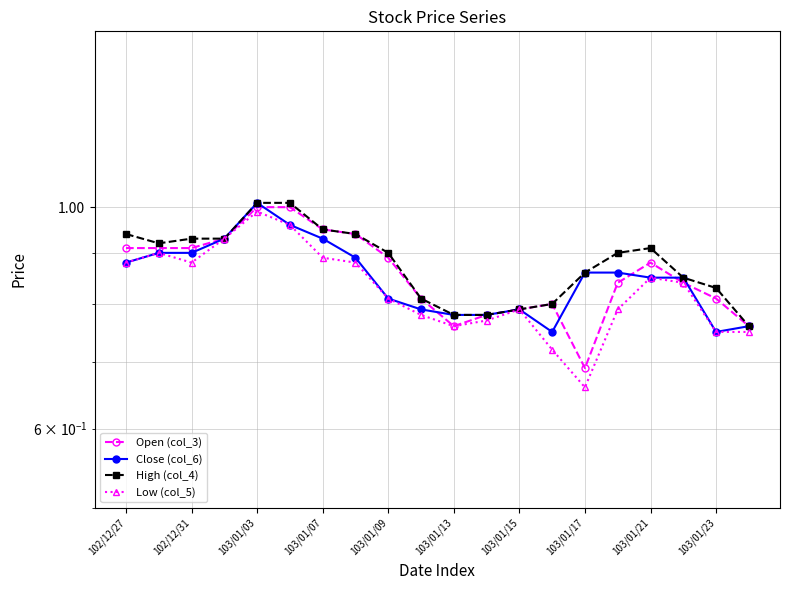

The value of Low (col_5) at 15 is 0.8. True or false?

True